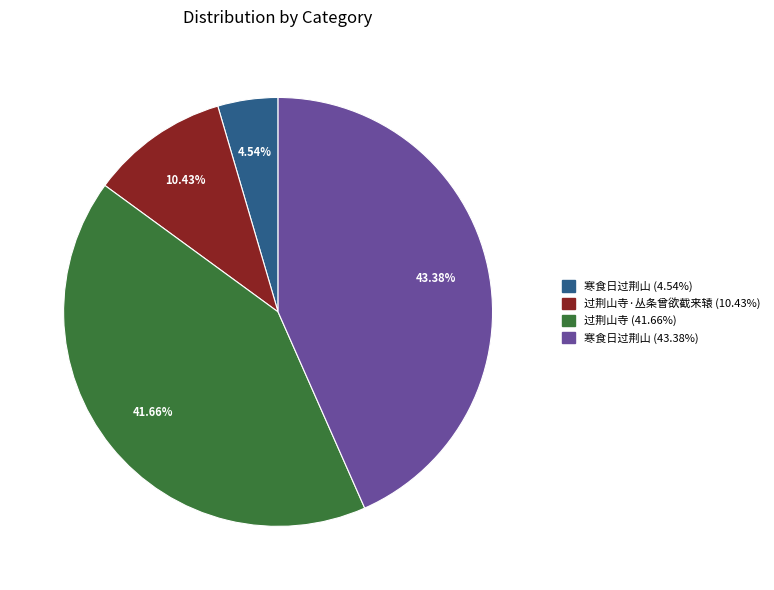

Is there a majority slice in this chart?

No